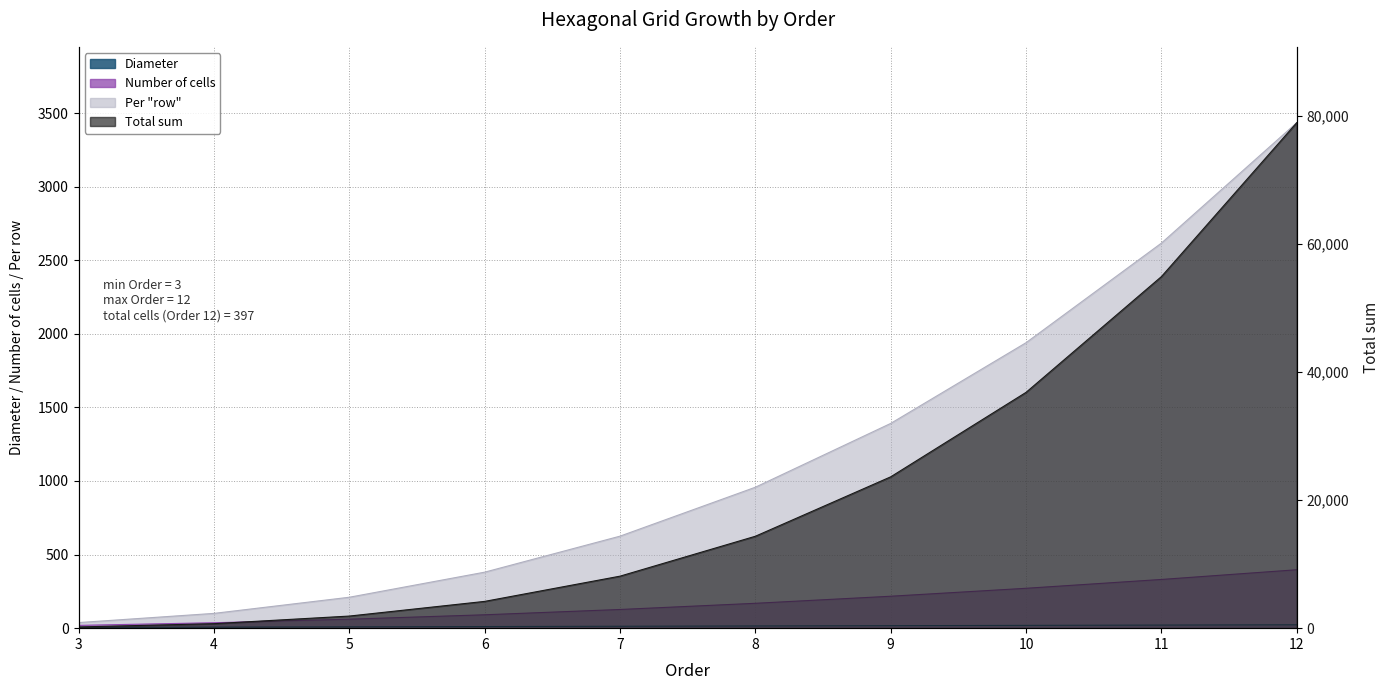

Does the chart display data point markers on the line(s)?

No